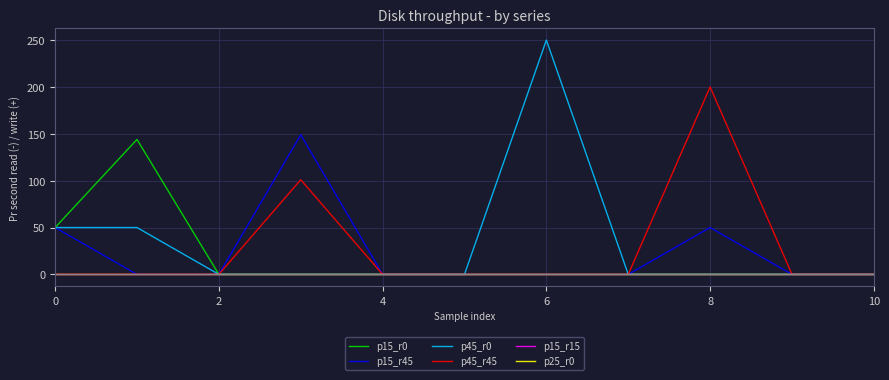

Is this an area chart (filled region under the line)?

No